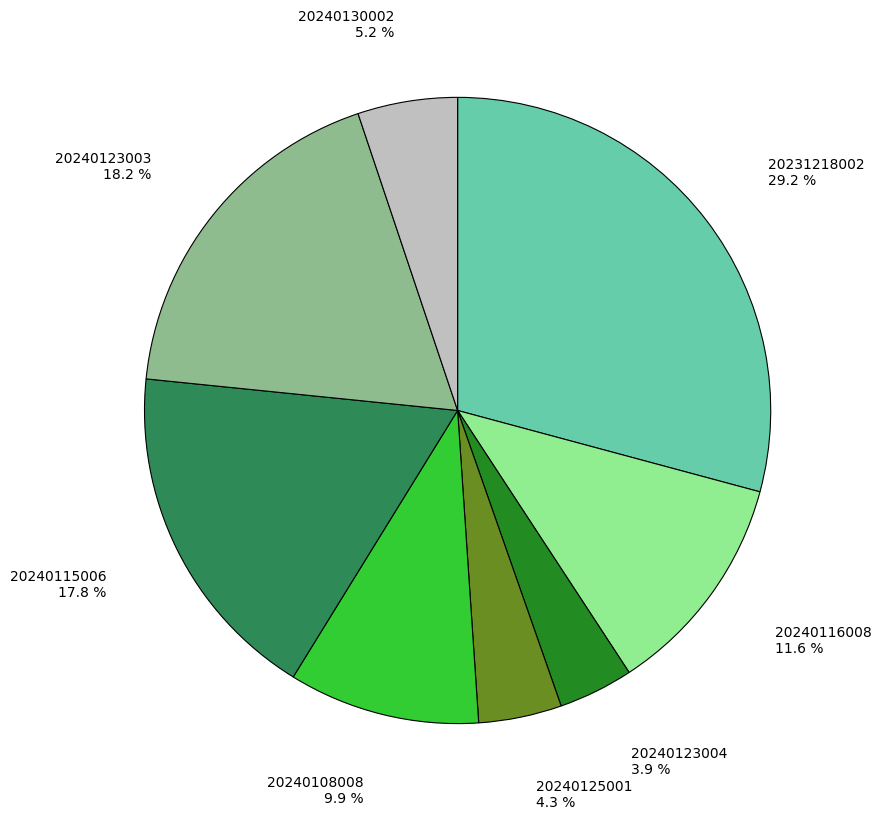

Does any single category account for the majority?

No